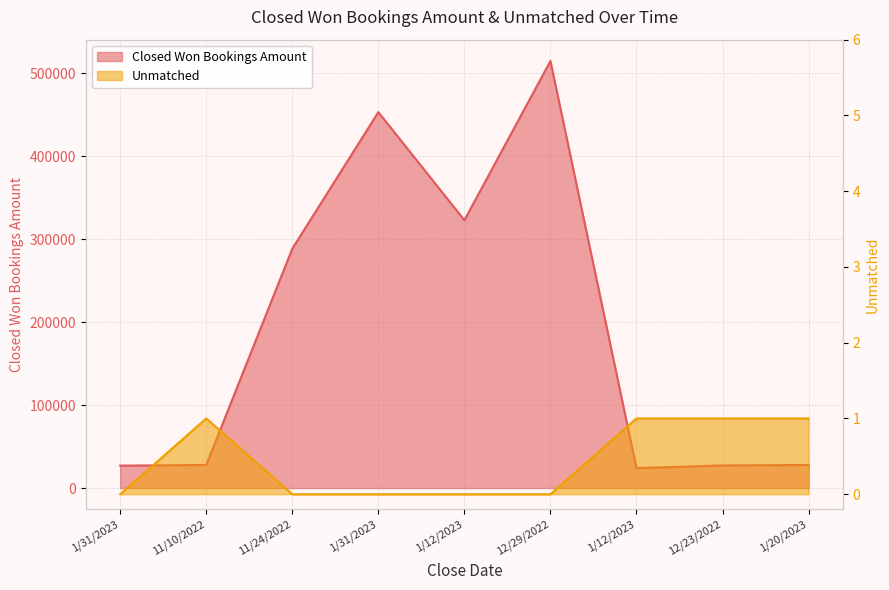

Rank the series by their average value, from highest to lowest.

Closed Won Bookings Amount, Unmatched